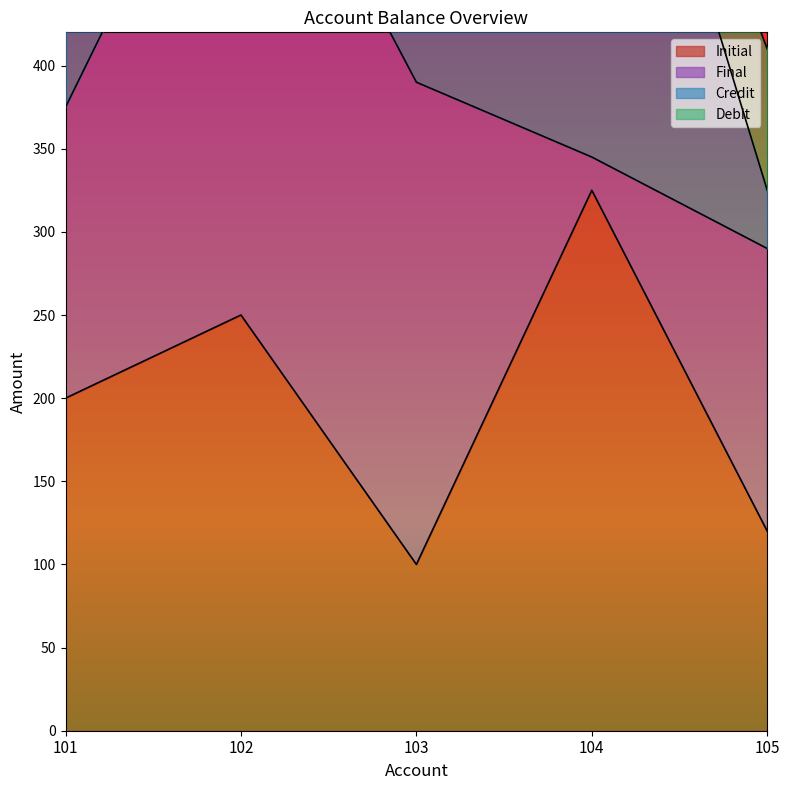

What is the value of the Final point at the 4th from the left?

20